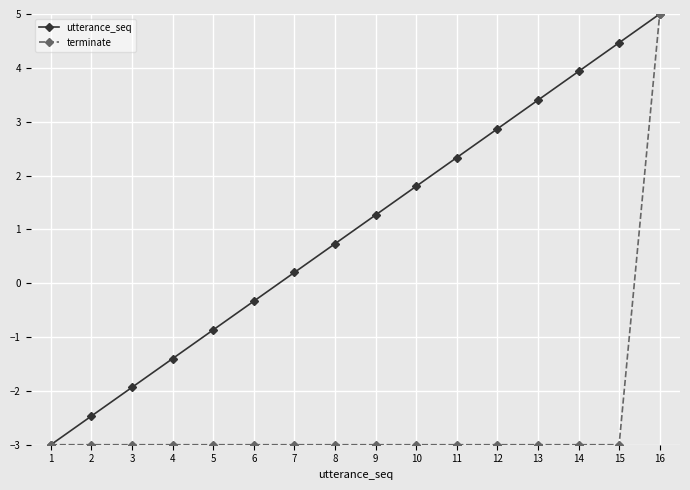

Rank the series at 12 from lowest to highest value.

terminate, utterance_seq